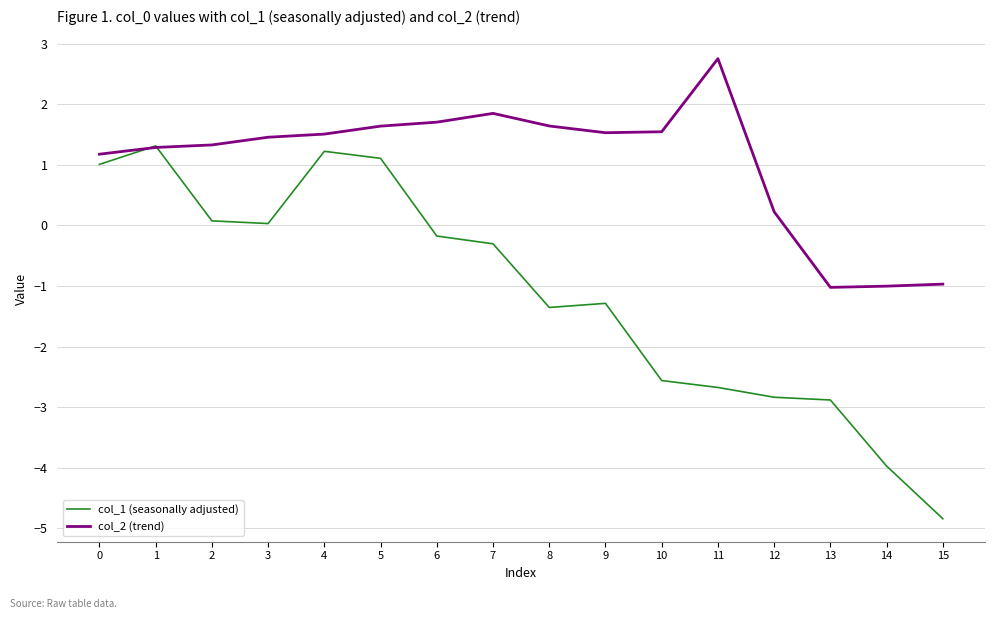

What is the greatest value displayed?

2.8